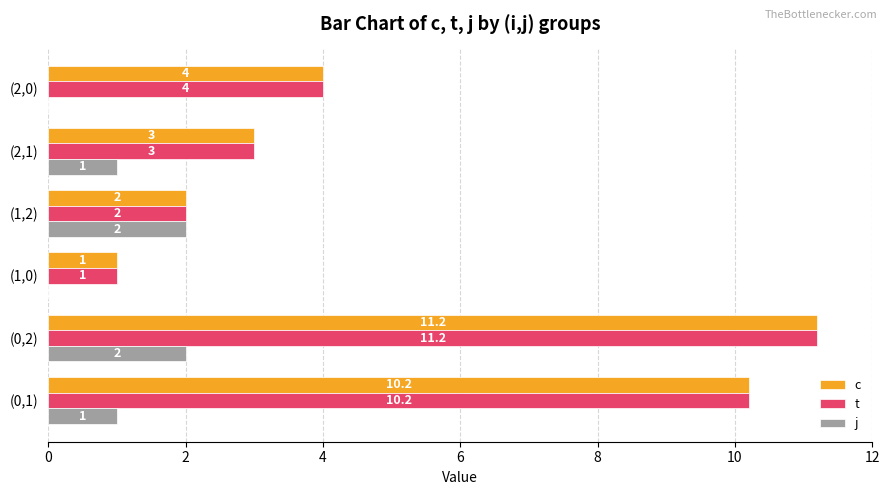

True or false: c has a value of 1.0 at (1,0).

True